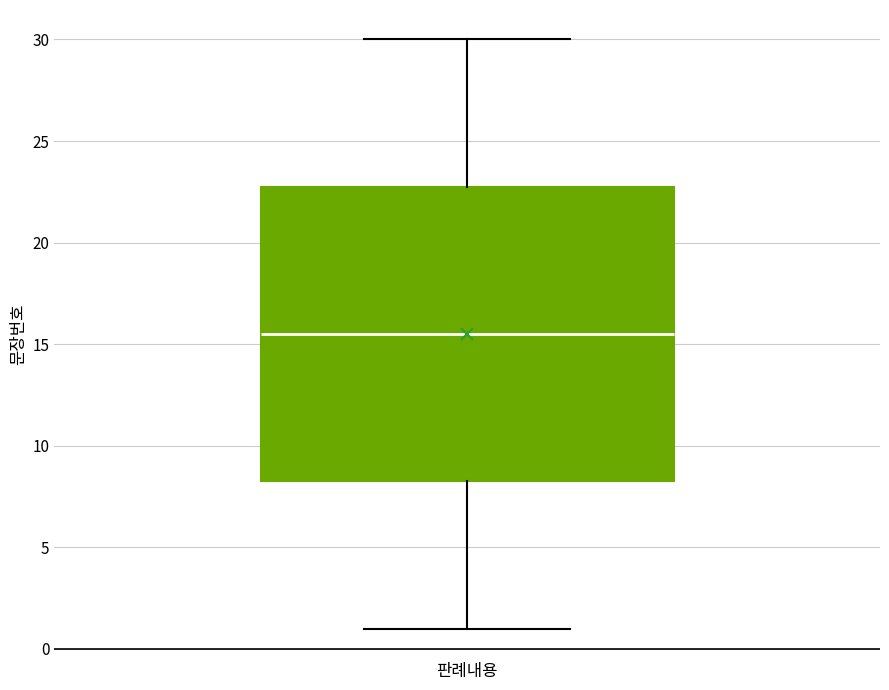

Where is the upper edge of the box for 판례내용 on the y-axis? The values are not printed on the chart, so give them approximately, as read against the axis.

23.0